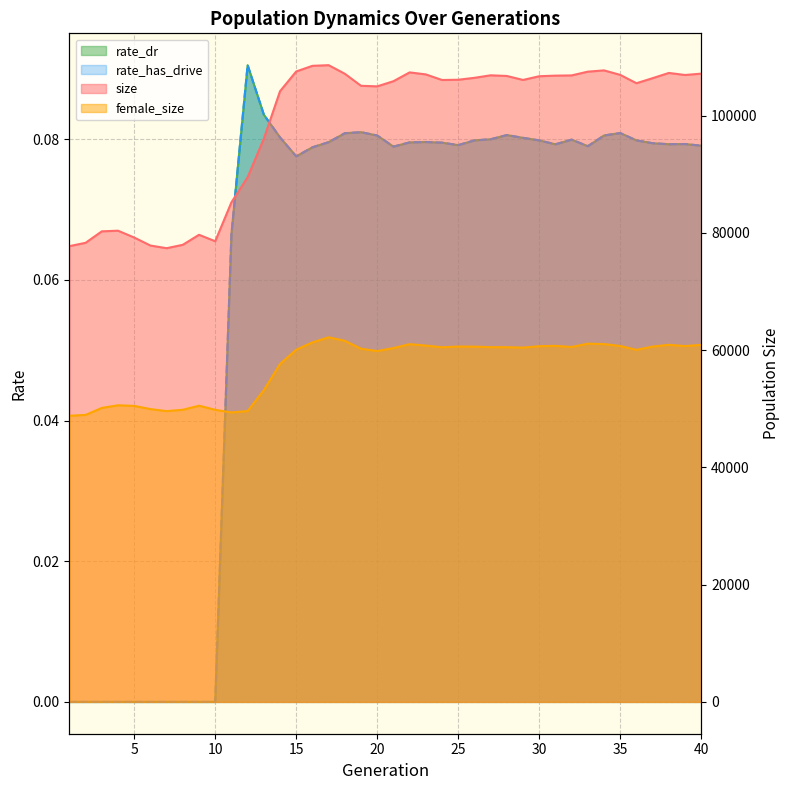

What are all the series names shown in the legend?

size, female_size, rate_dr, rate_has_drive